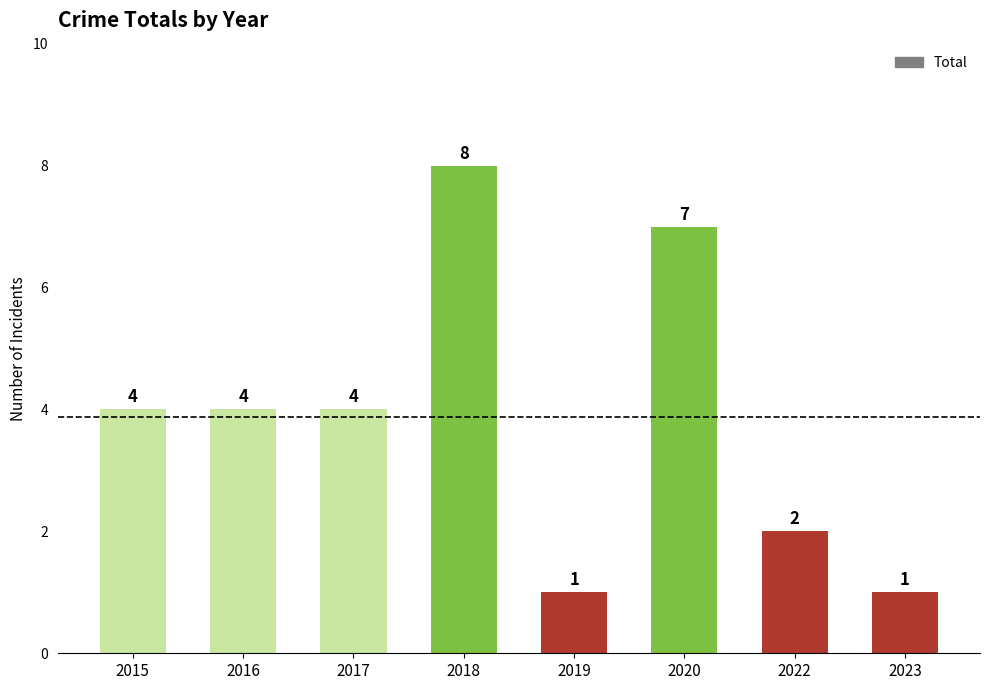

The chart shows a value of 7 at 2020. True or false?

True